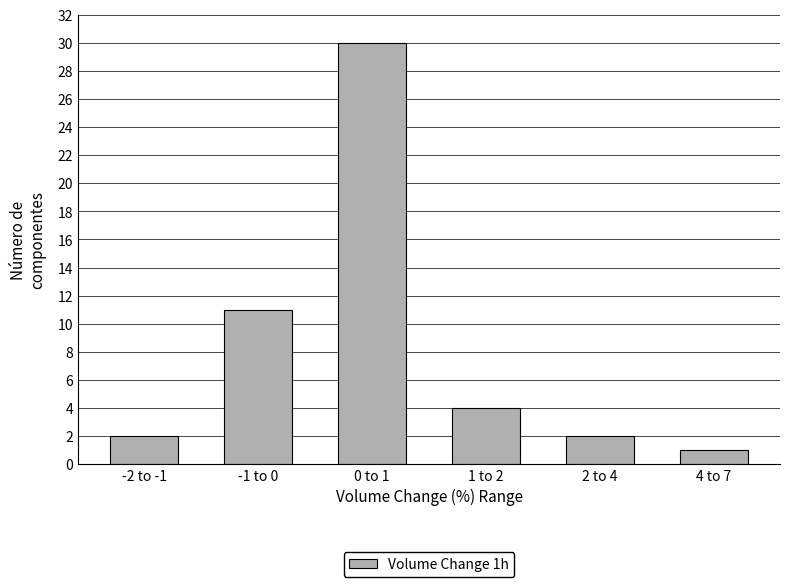

Reading right to left, extract all data points from this chart.

4 to 7=1	2 to 4=2	1 to 2=4	0 to 1=30	-1 to 0=11	-2 to -1=2